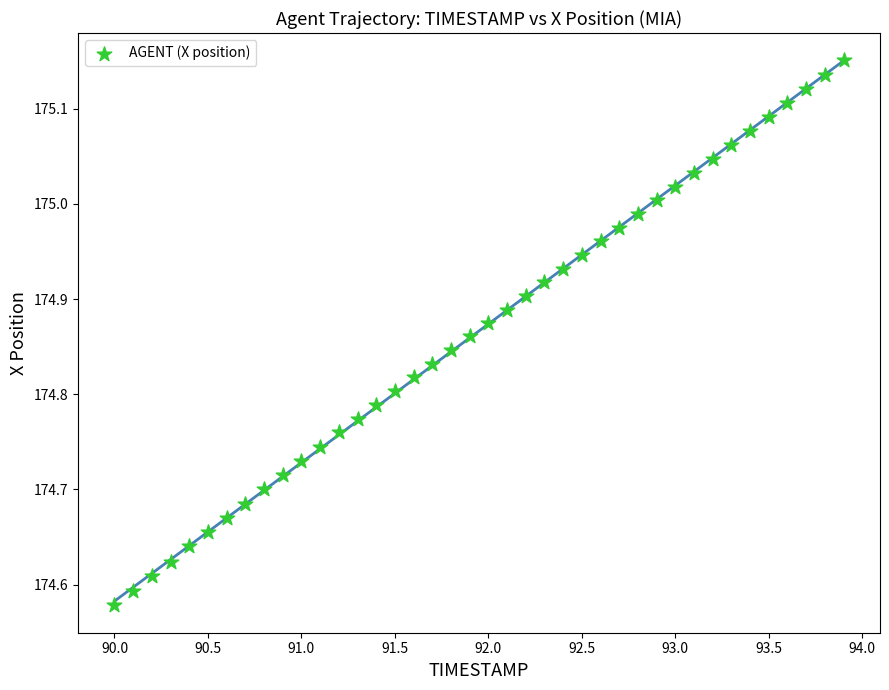

What is the range of Y values (max minus min)?

0.6